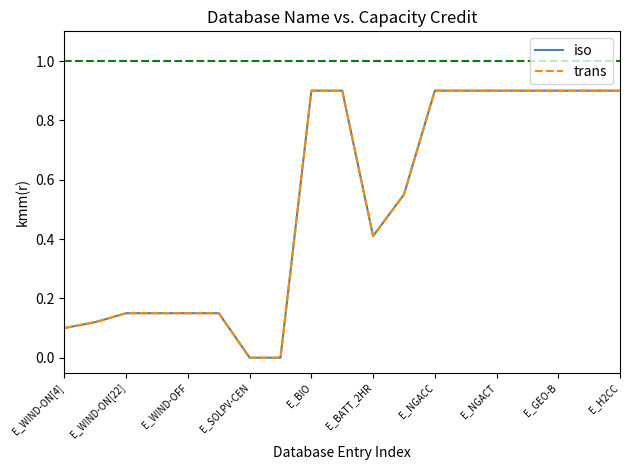

Does the chart have visible grid lines?

No